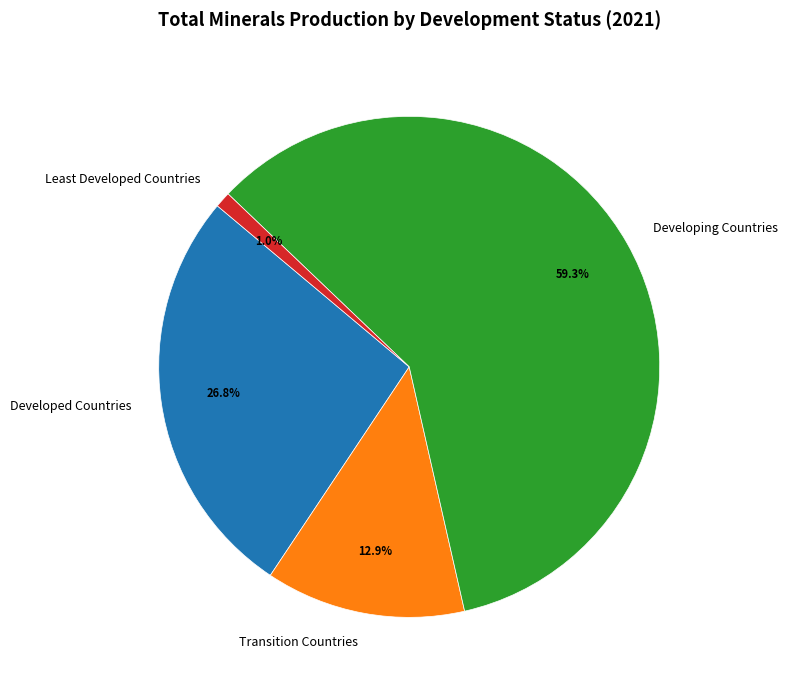

What percentage do Developed Countries and Least Developed Countries together represent?

27.8%